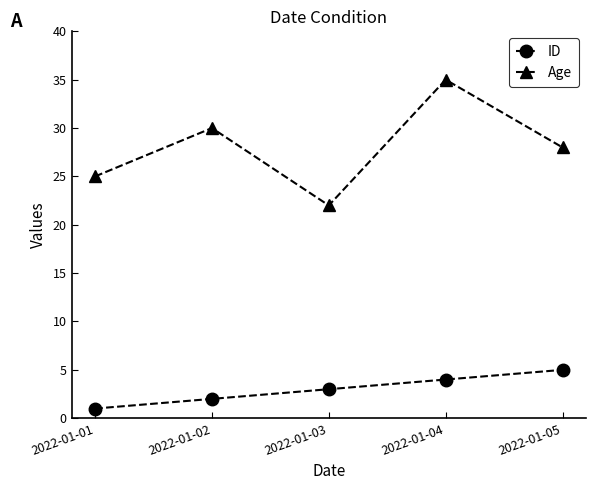

In Age, how many points are higher than both neighbors (excluding endpoints)?

2